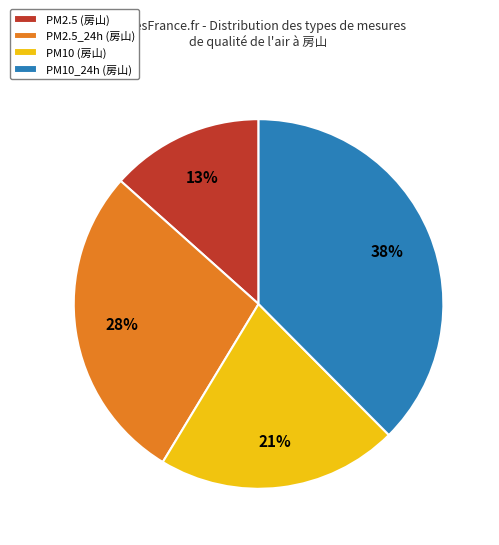

To the nearest percent, what percentage of the pie is PM10 (房山)?

21%